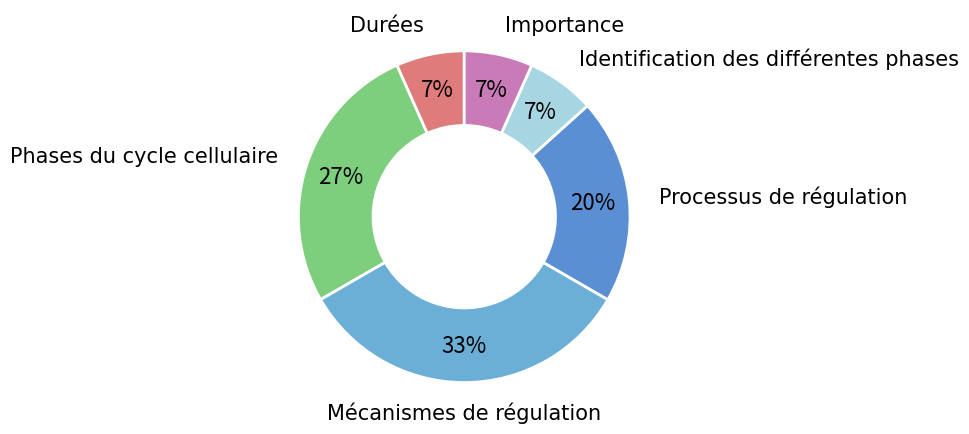

How many slices are in this pie chart?

6